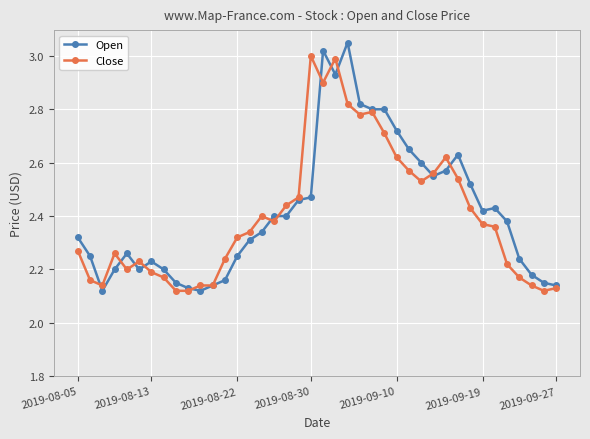

True or false: Close has more than 2 interior local peaks.

True